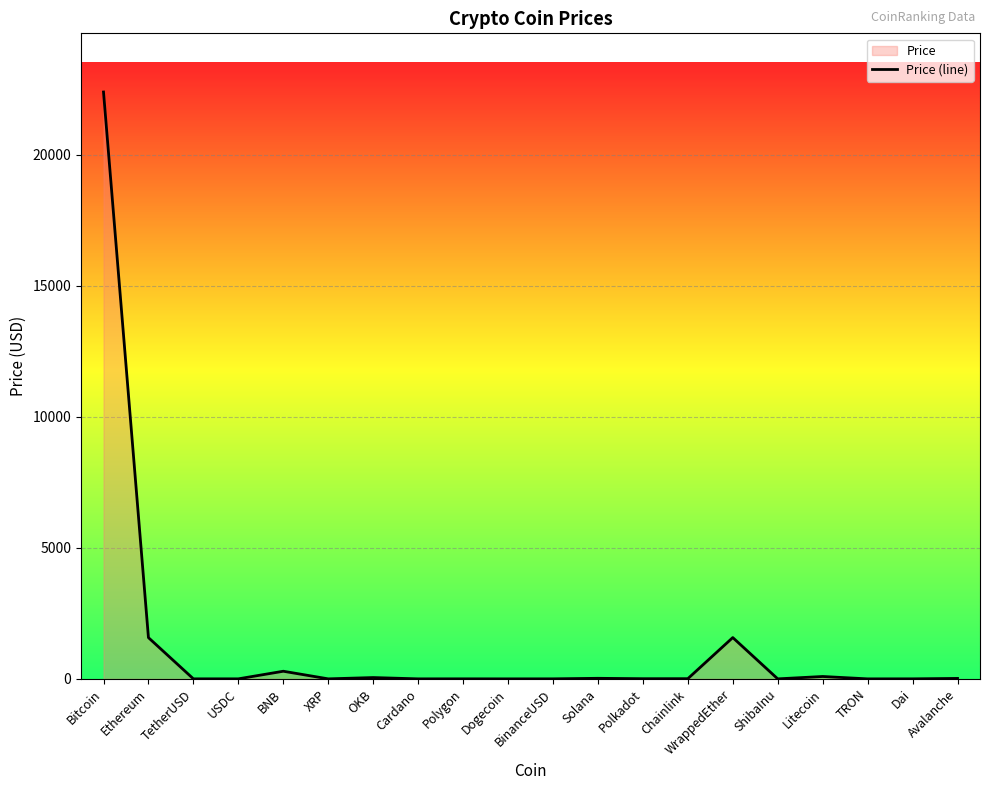

List the labels in order of value, largest first.

Bitcoin, WrappedEther, Ethereum, BNB, Litecoin, OKB, Solana, Avalanche, Chainlink, Polkadot, Polygon, TetherUSD, USDC, BinanceUSD, Dai, XRP, Cardano, Dogecoin, TRON, ShibaInu